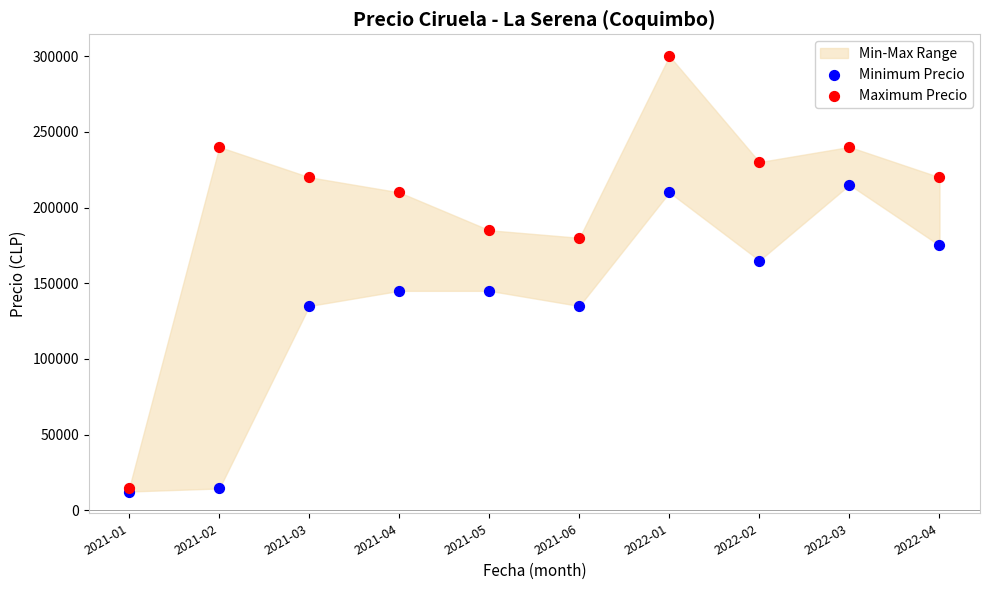

In the Maximum Precio series, what Y value is closest to 157500?

180000